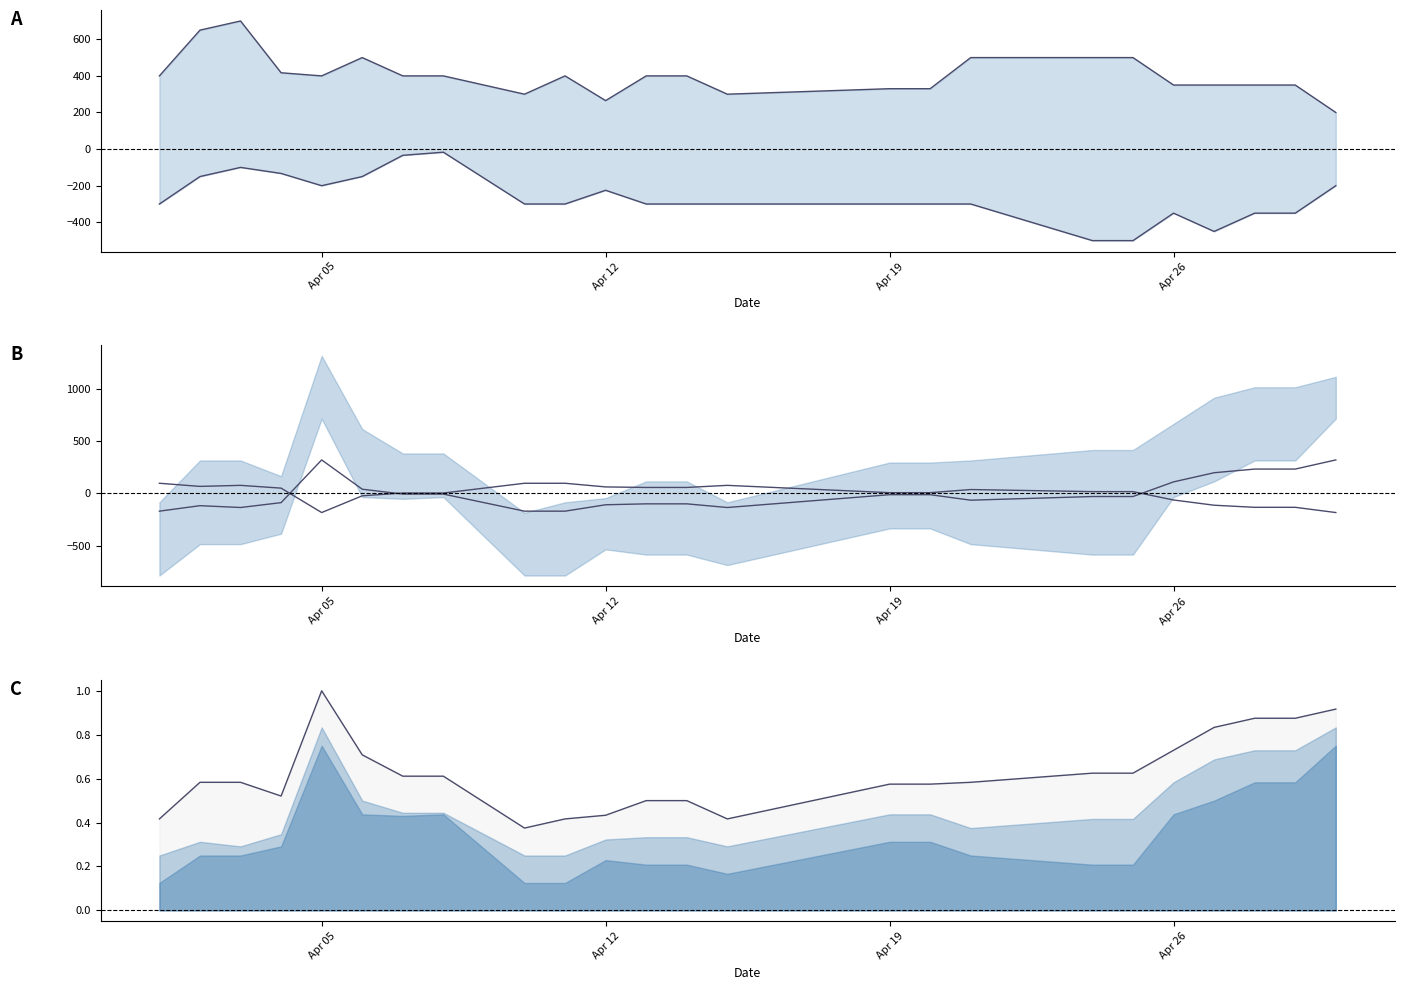

True or false: Maximum Price(Rs./Quintal) has more than 1 points higher than both neighbors.

True